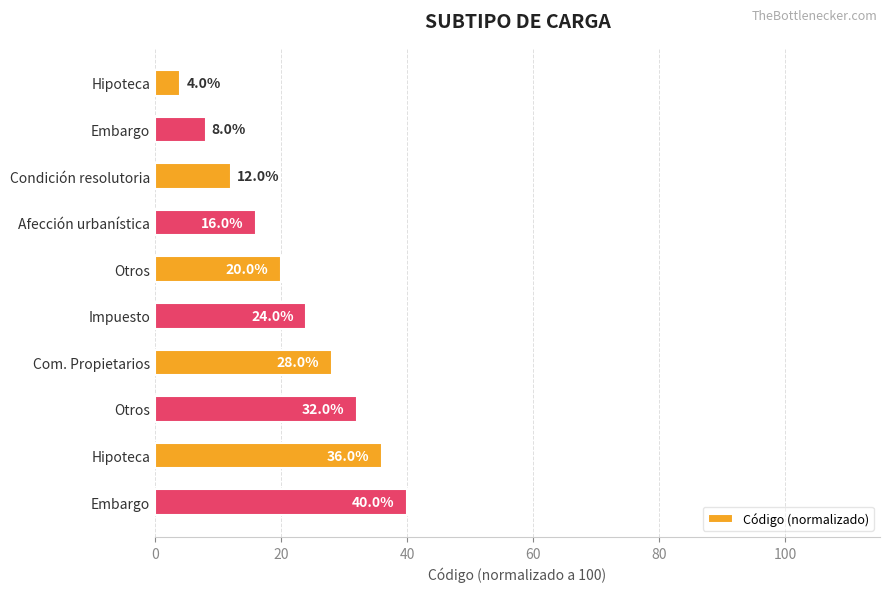

How many series are shown in this chart?

1